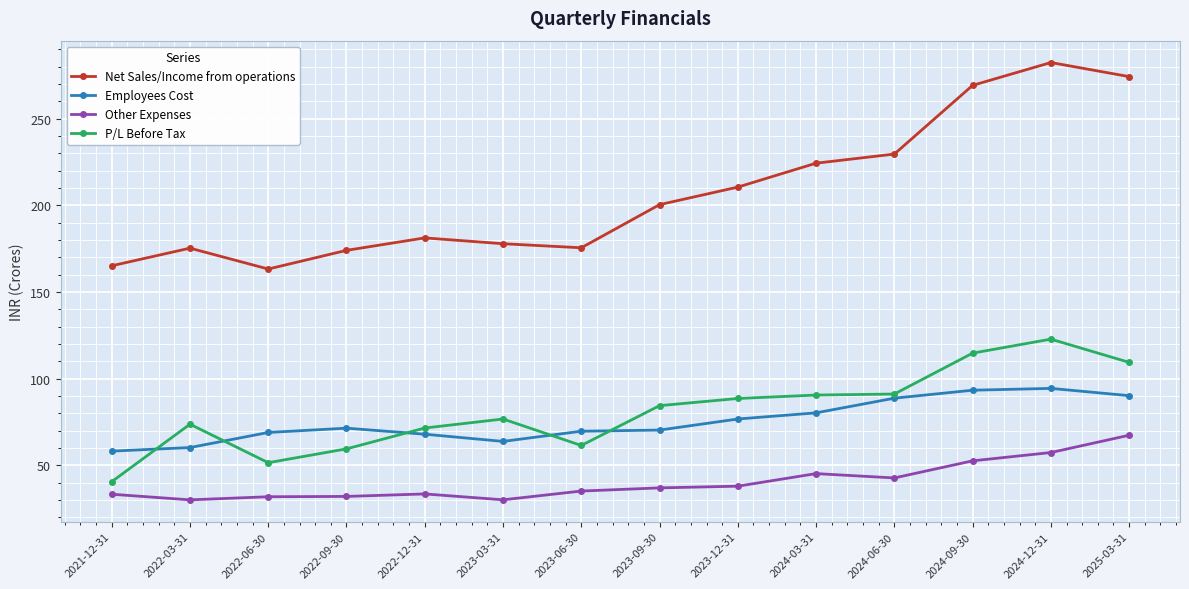

True or false: Employees Cost and Other Expenses cross at least once.

False